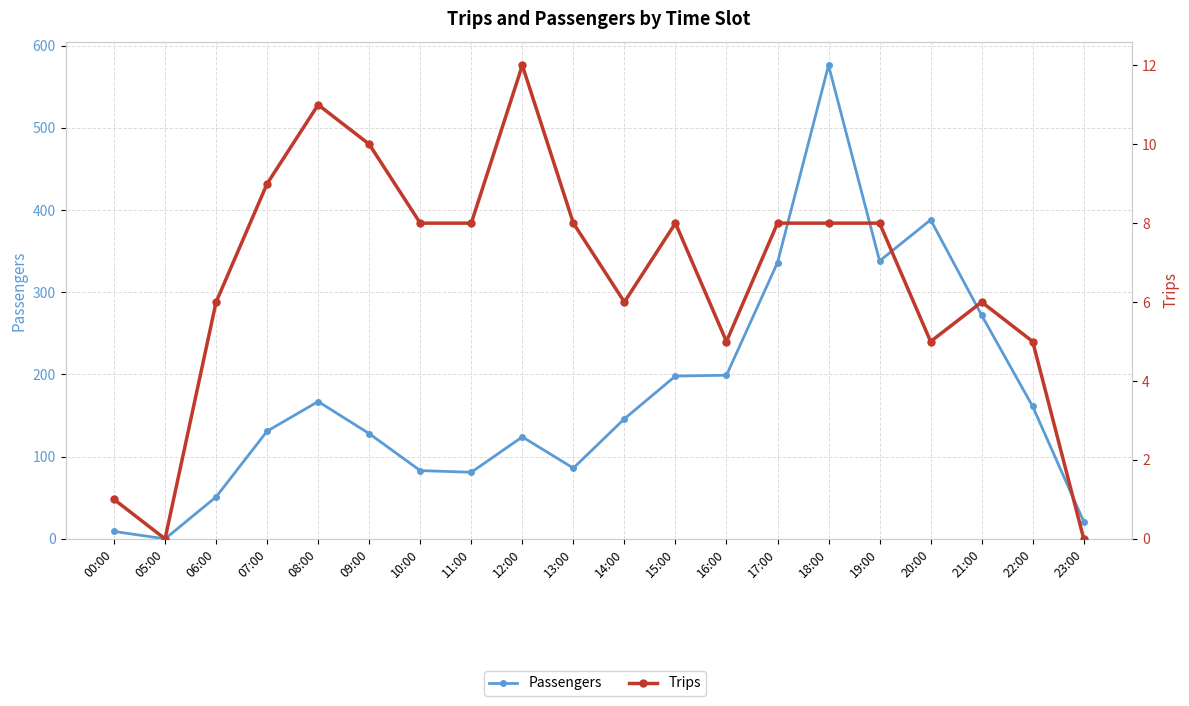

At which label does Trips reach its minimum?

05:00